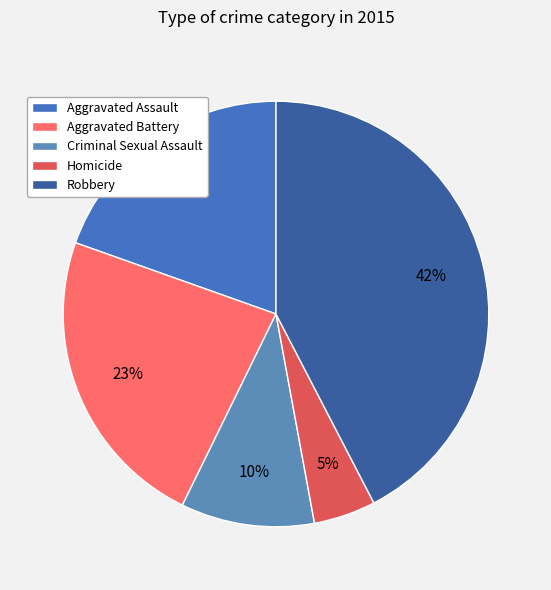

What is the total percentage of Aggravated Battery and Aggravated Assault?

42.8%